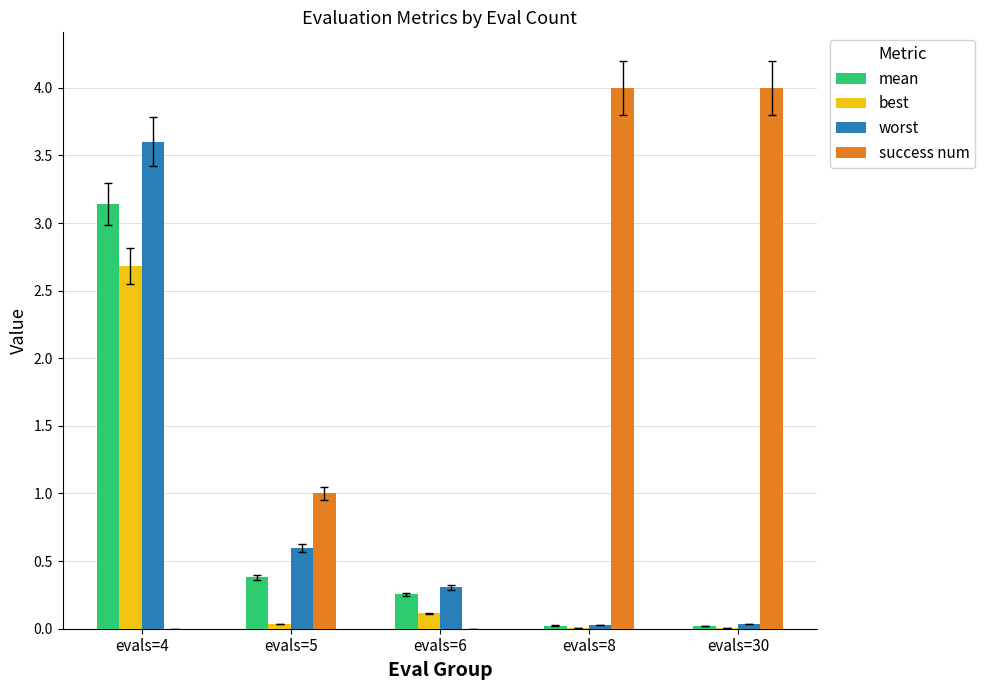

Is the value of success num at evals=5 greater than the value of worst at evals=6?

Yes